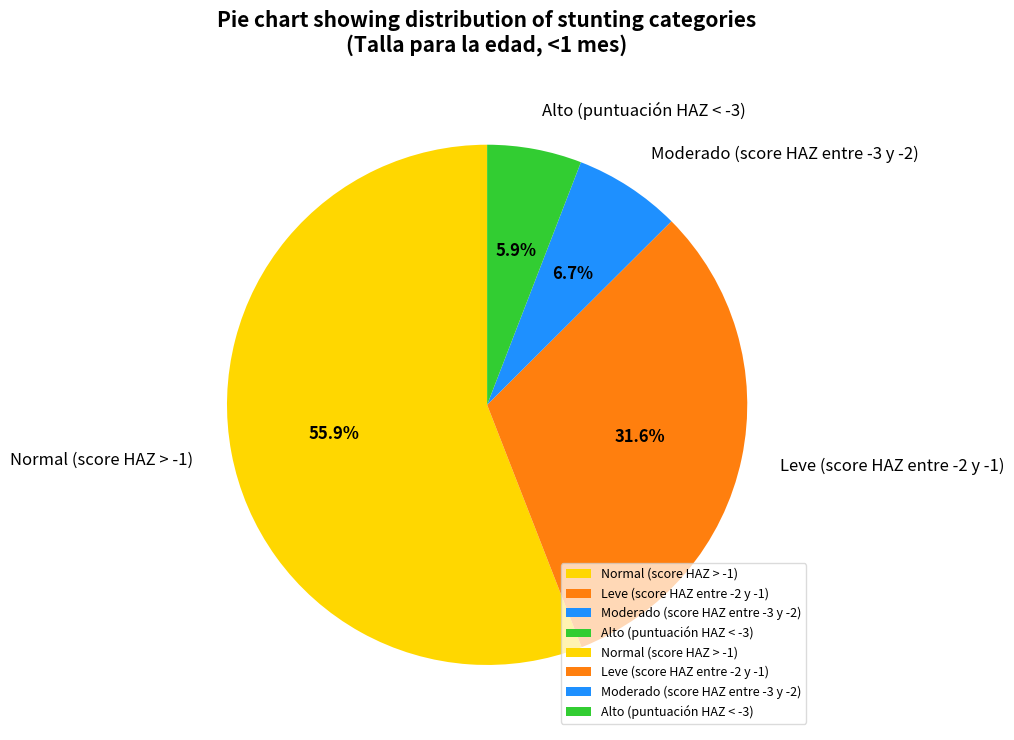

To the nearest percent, what is the combined percentage of Moderado (score HAZ entre -3 y -2) and Normal (score HAZ > -1)?

63%